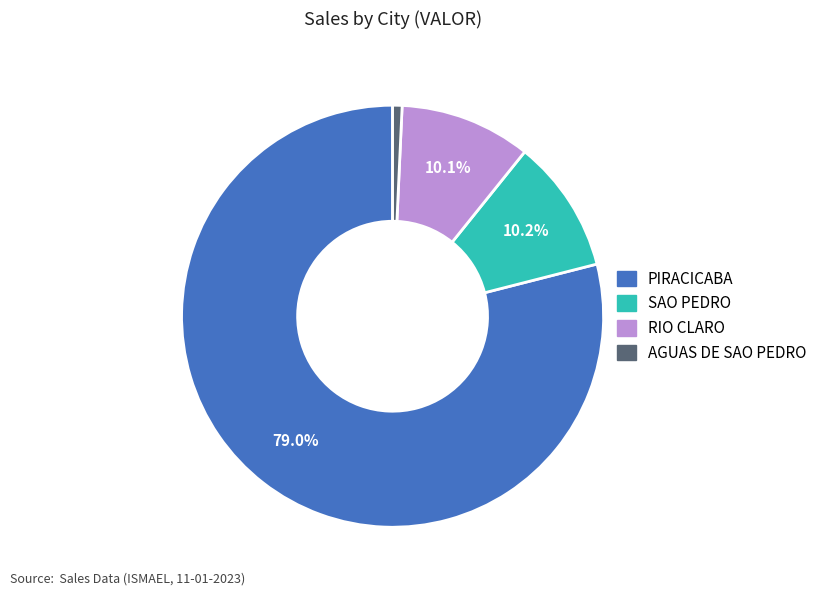

Is there a majority slice in this chart?

Yes